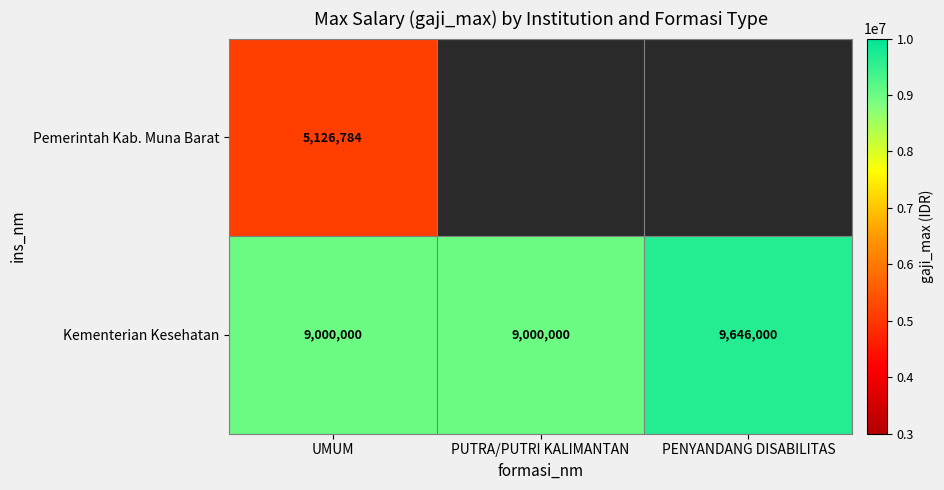

True or false: Kementerian Kesehatan has a value of 2652684 at PENYANDANG DISABILITAS.

False